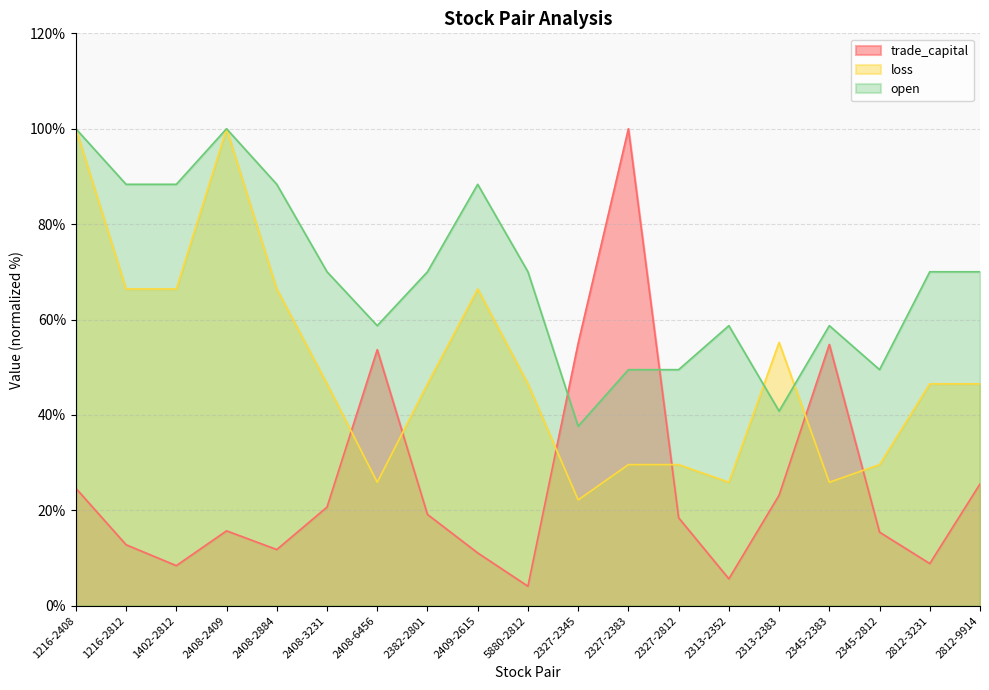

What position from the left is 2408-2884?

5